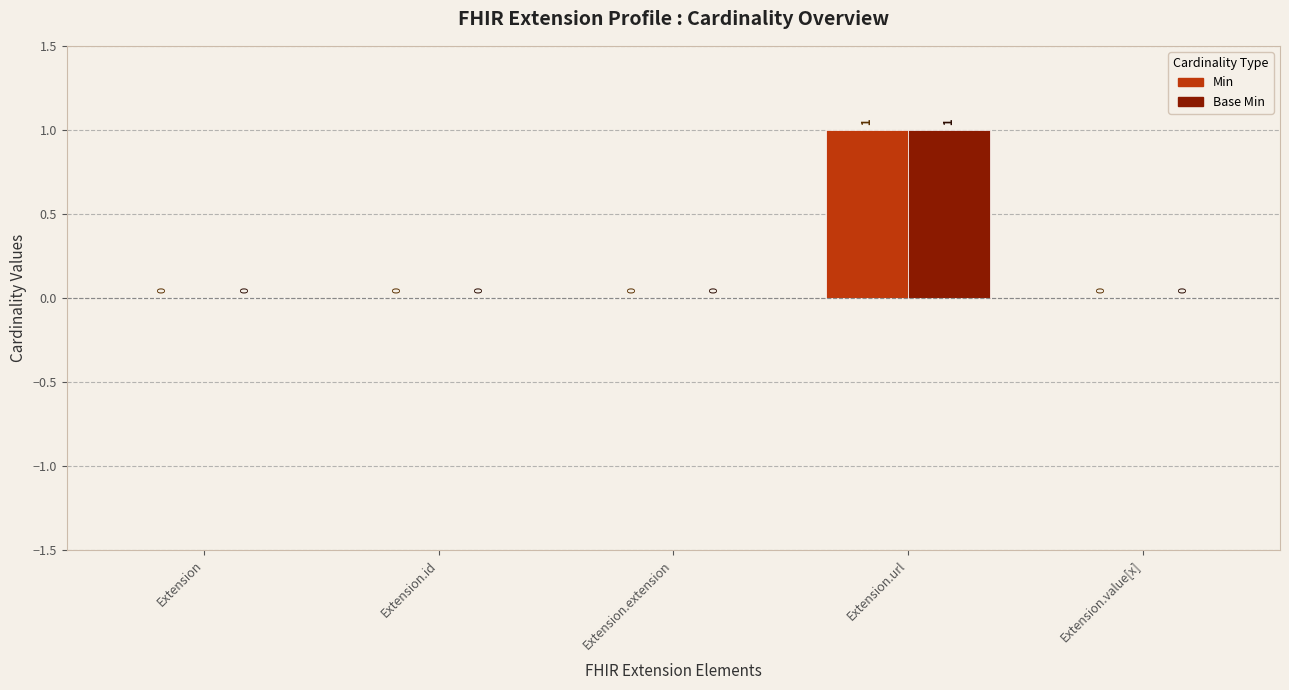

Count the number of categories in the chart.

5